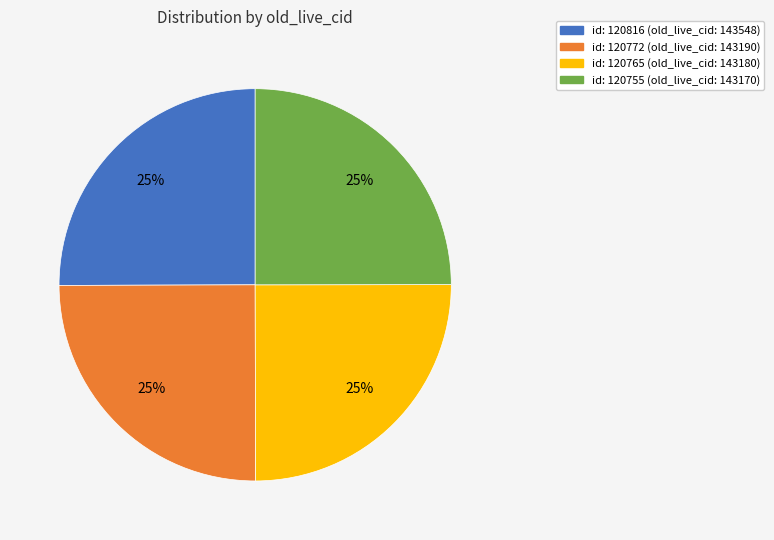

The id: 120755 (old_live_cid: 143170) slice represents 25% of the pie. True or false?

True